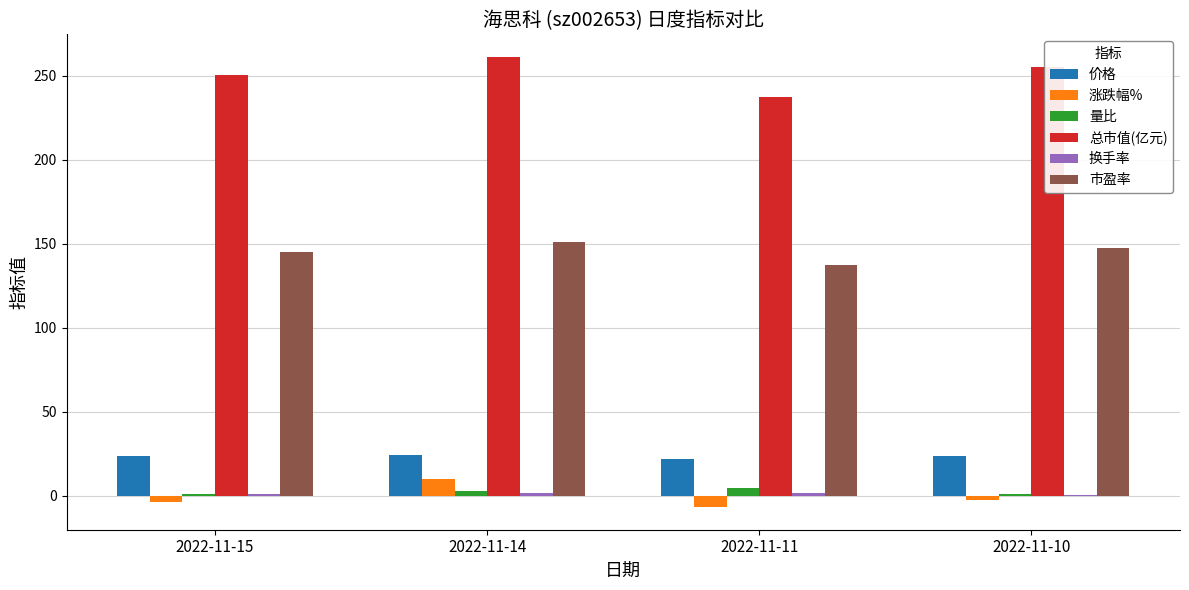

What is the greatest value displayed?

261.3